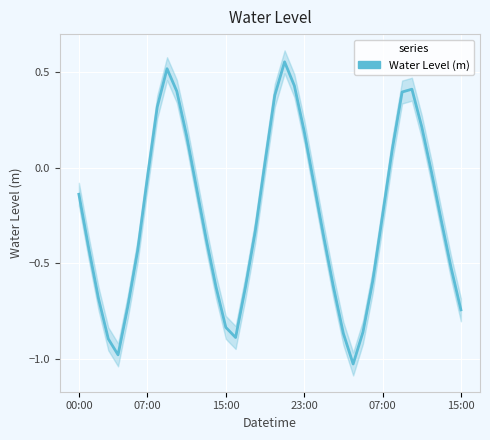

Is it true that the value at 27 is -0.9?

True